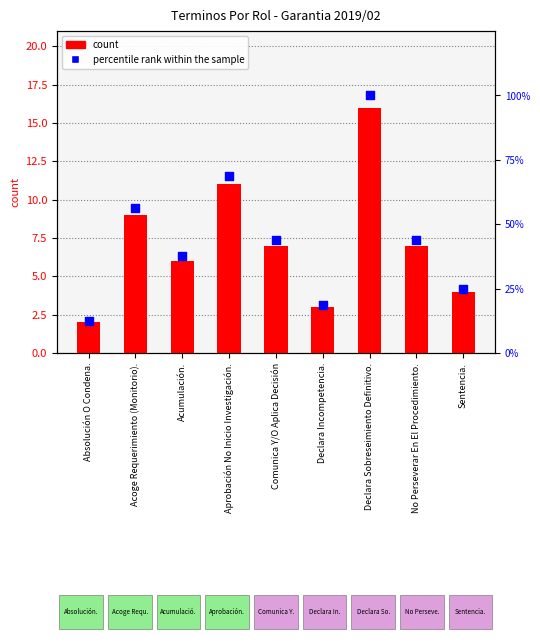

What is the total value across all series at Absolución O Condena.?

14.5